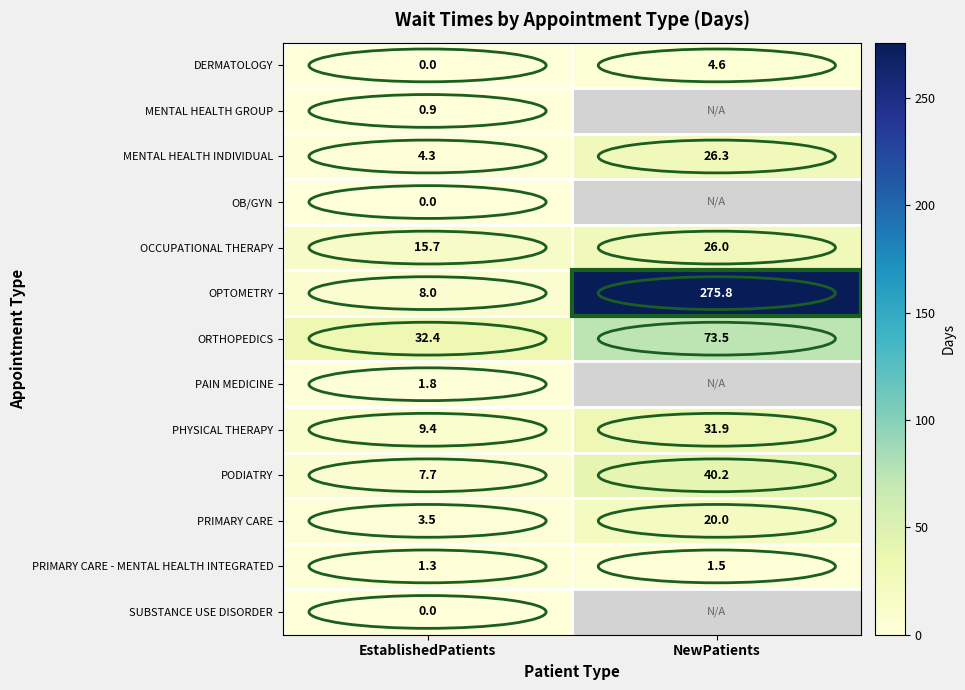

At which category does the chart reach its peak across all series?

NewPatients